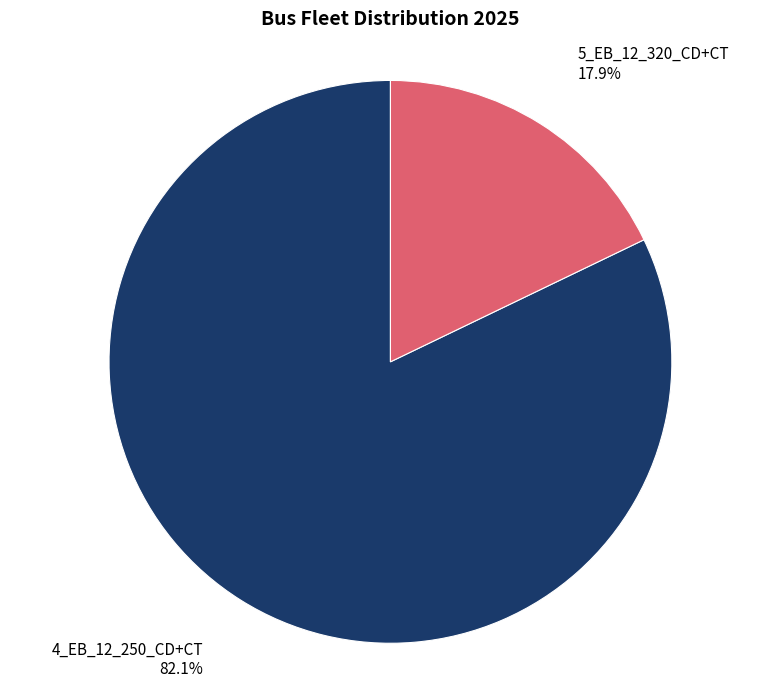

Does 5_EB_12_320_CD+CT account for over 50% of the chart?

No